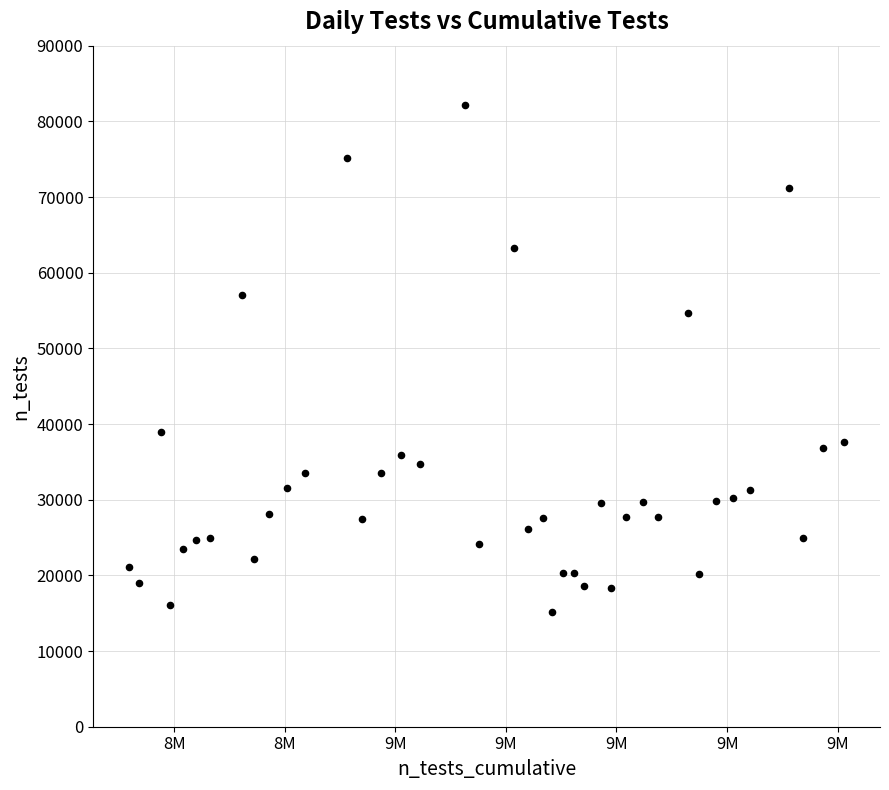

What Y value in the scatter plot is closest to 48658?

54726